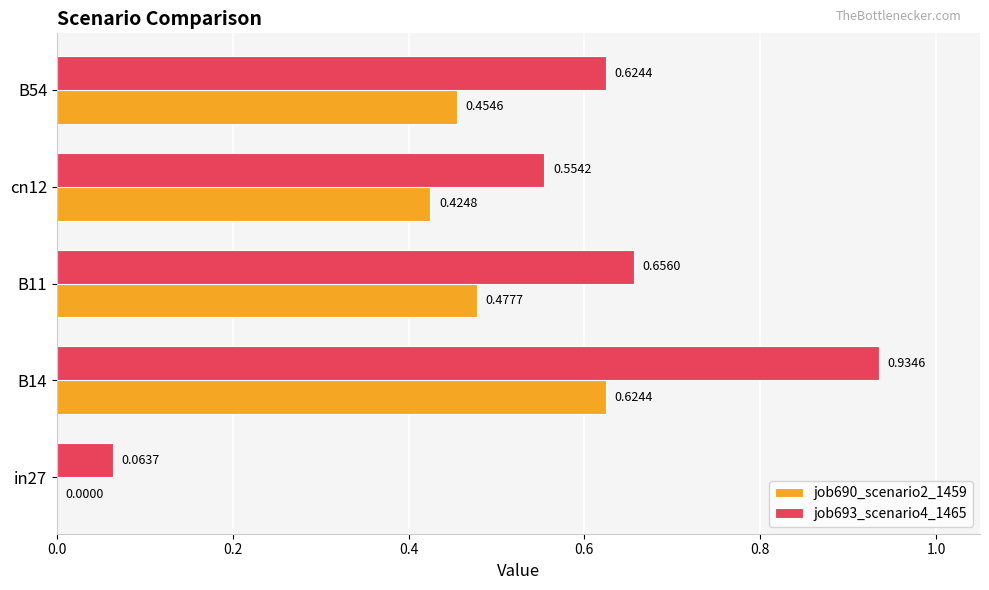

What is the total value across all series at B54?

1.1